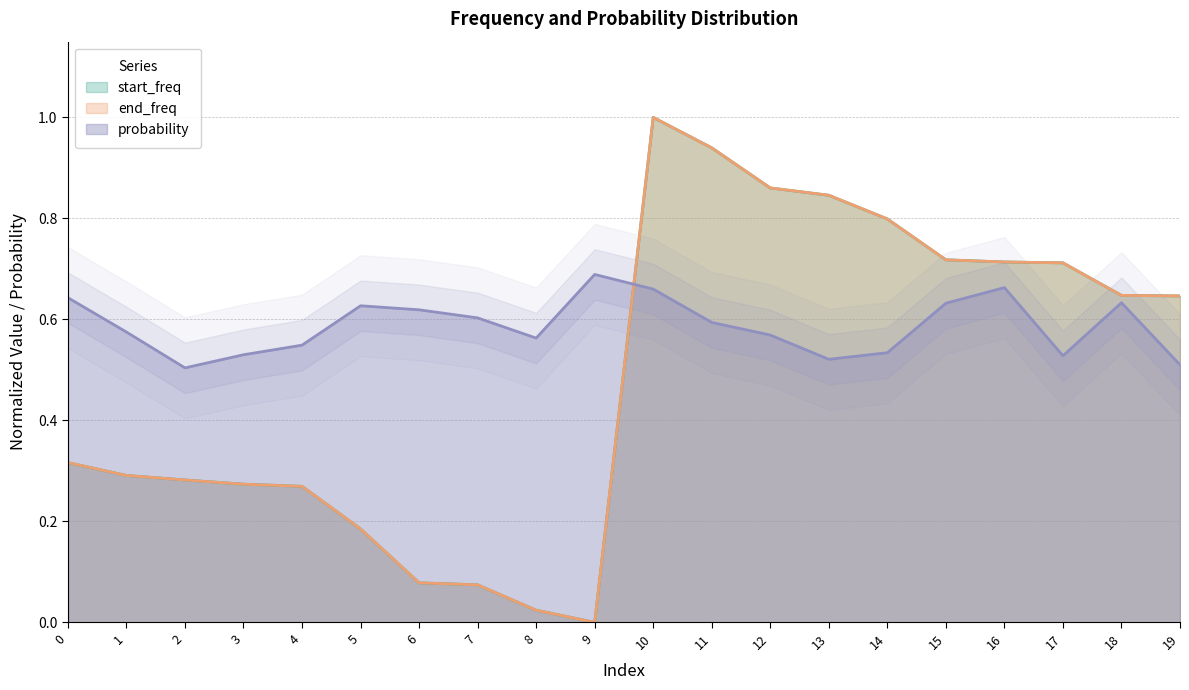

The start_freq series shows 0.4 at 19. True or false?

False